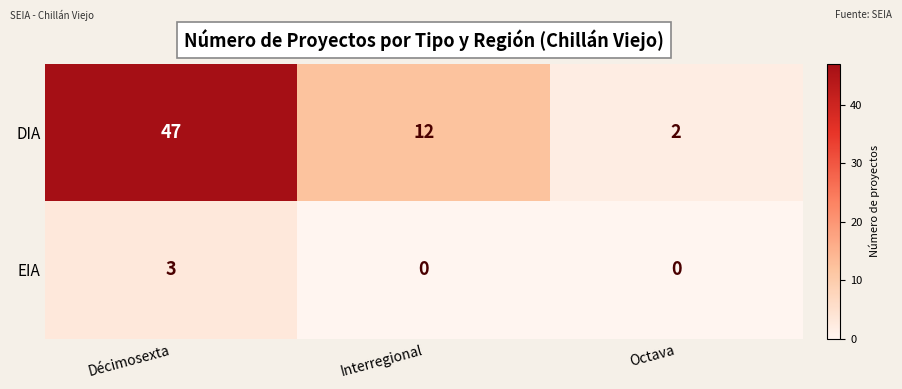

At Octava, list the series in order from smallest to largest.

EIA, DIA